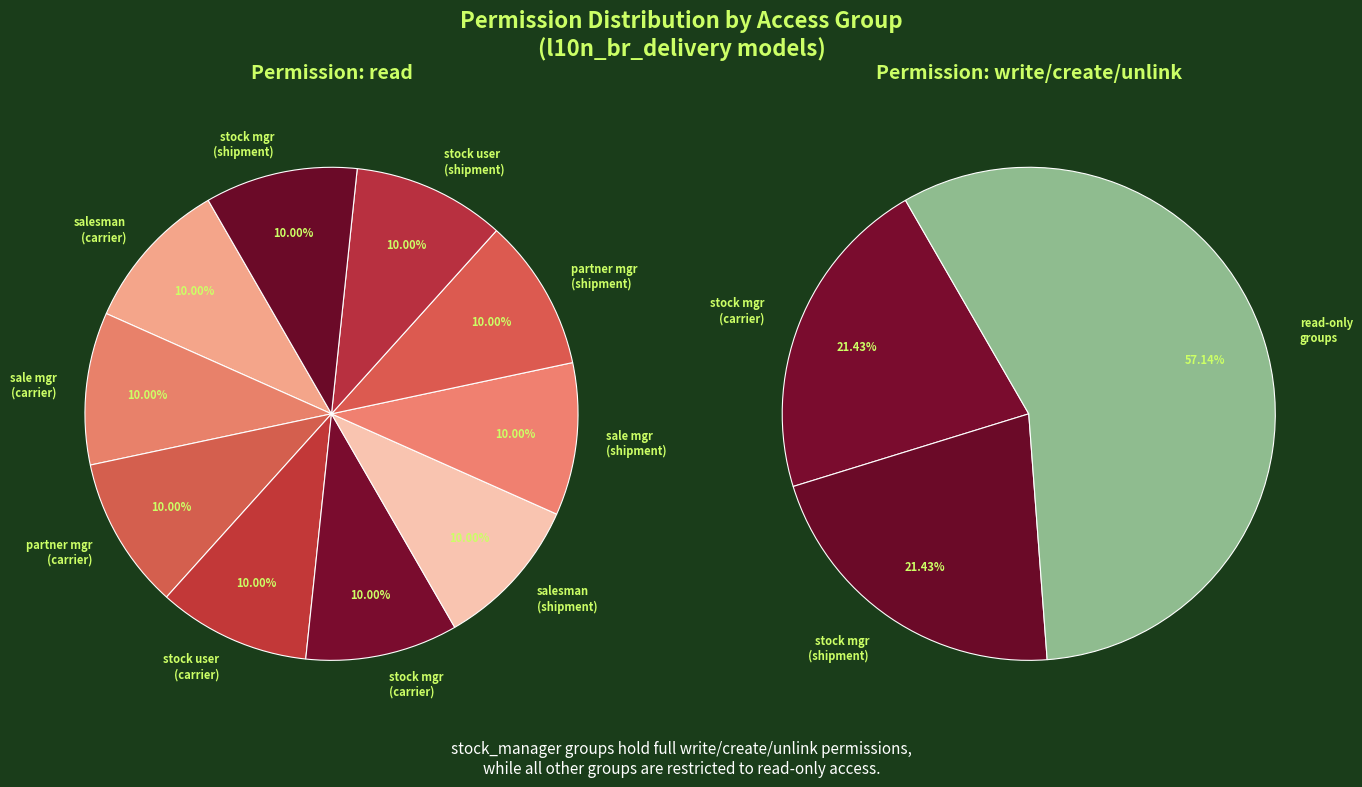

Is the sum of group_sale_manager (shipment) and group_stock_manager (carrier) greater than half?

No